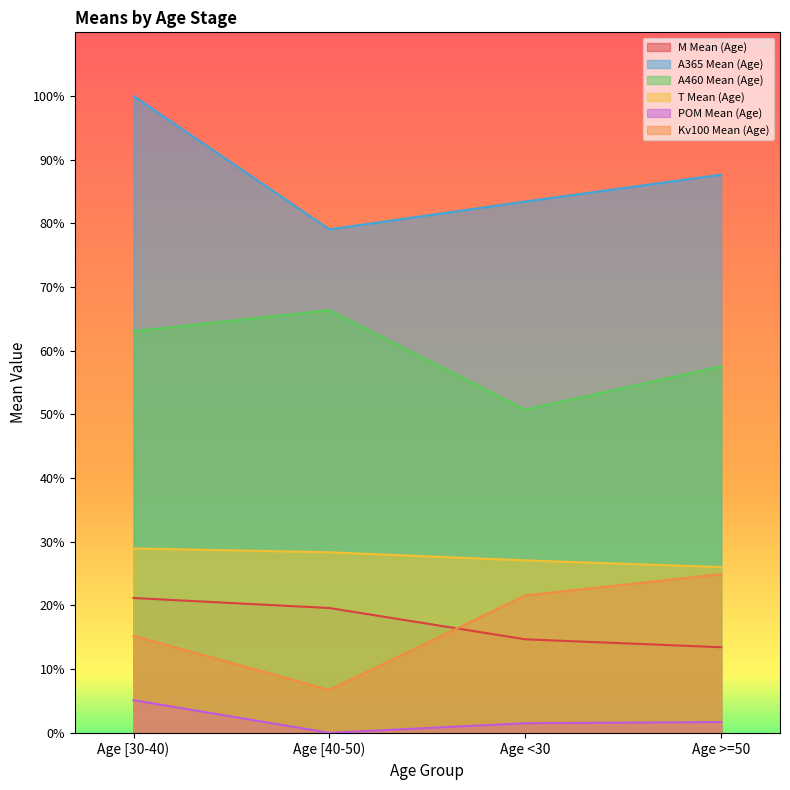

How many lines are shown in the chart?

6